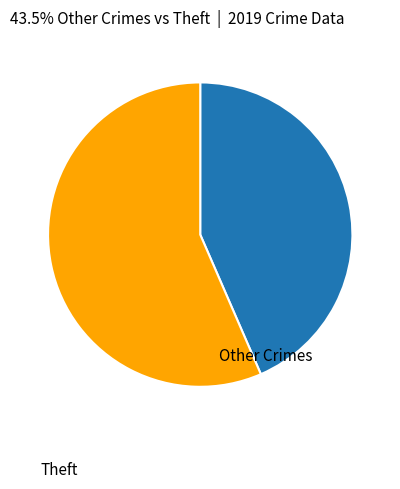

Is there a majority slice in this chart?

Yes